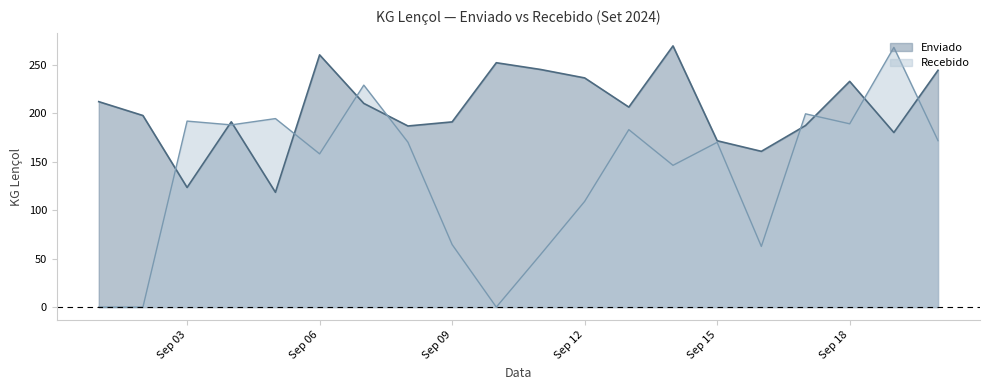

What is the value of the Recebido point at the 4th from the left?

187.9